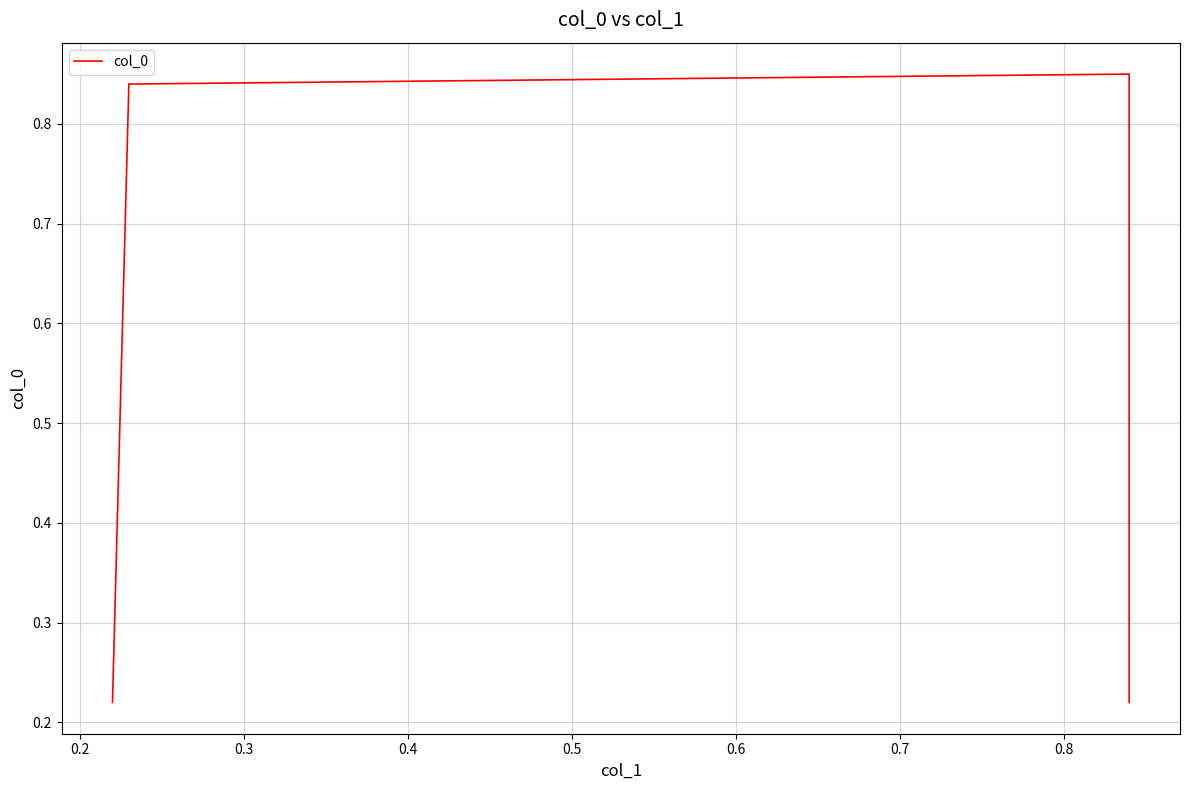

How many interior local peaks (higher than both neighbors) does the data have?

1